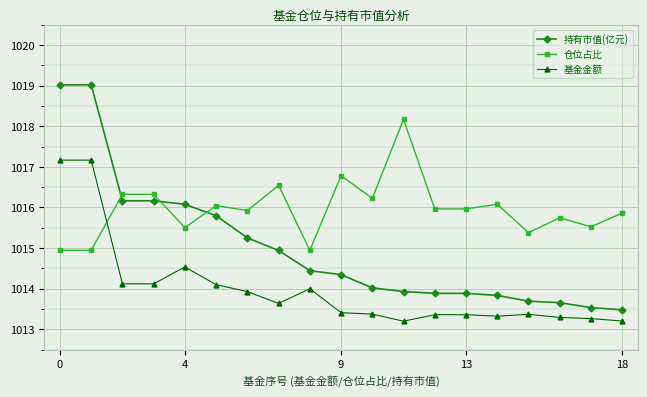

True or false: 基金金额 has more than 0 interior local peaks.

True